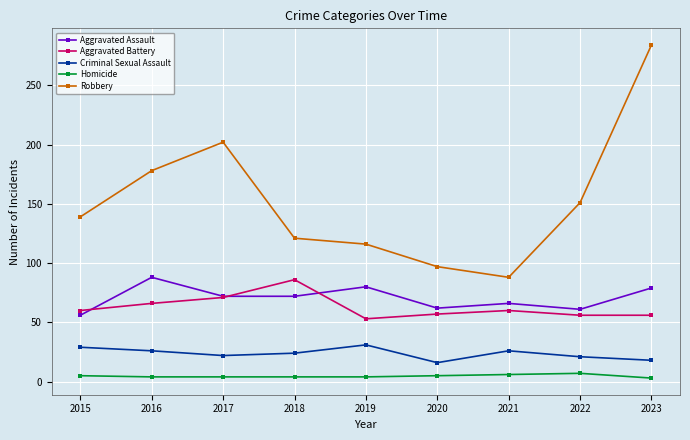

Which series has the largest total across all categories?

Robbery